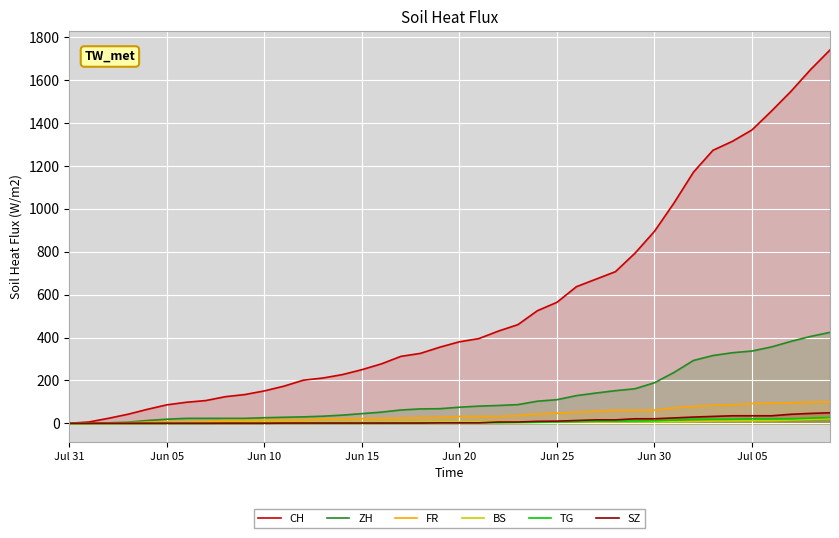

At how many categories does at least one series exceed 280?

23